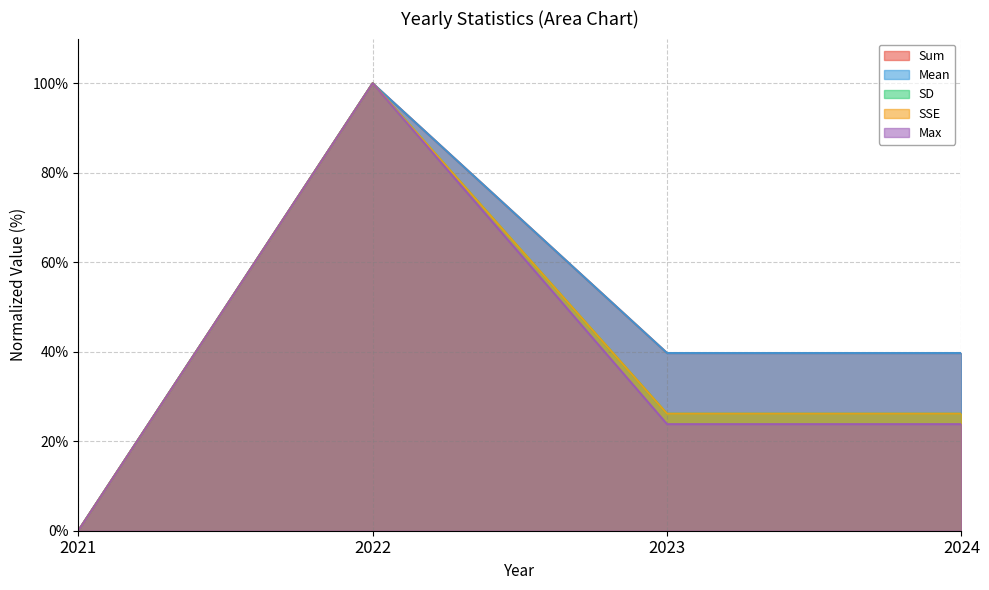

What is the value of the Sum point at the 3rd from the left?

39.7